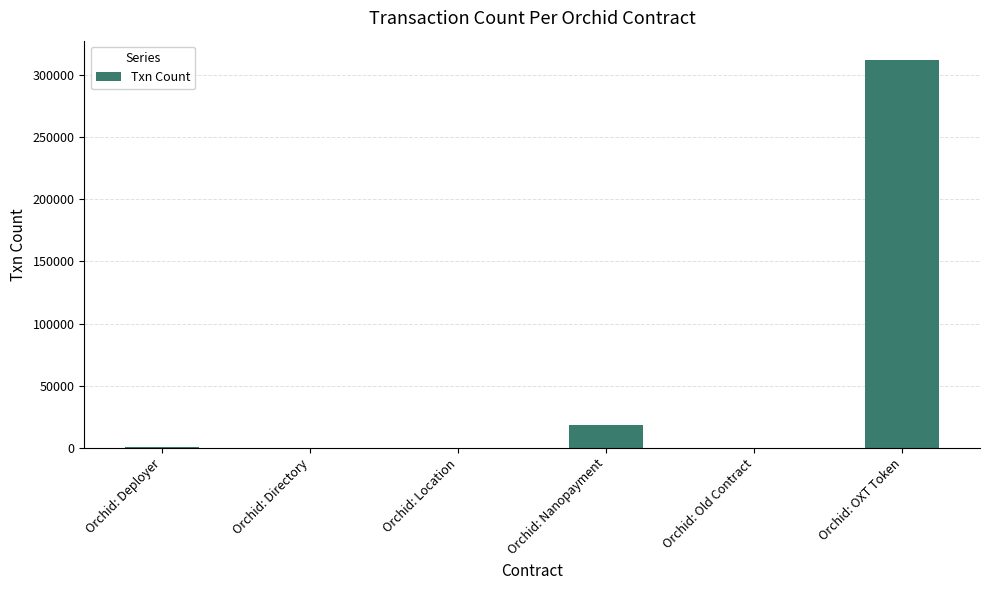

What is the maximum value shown in the chart?

312205